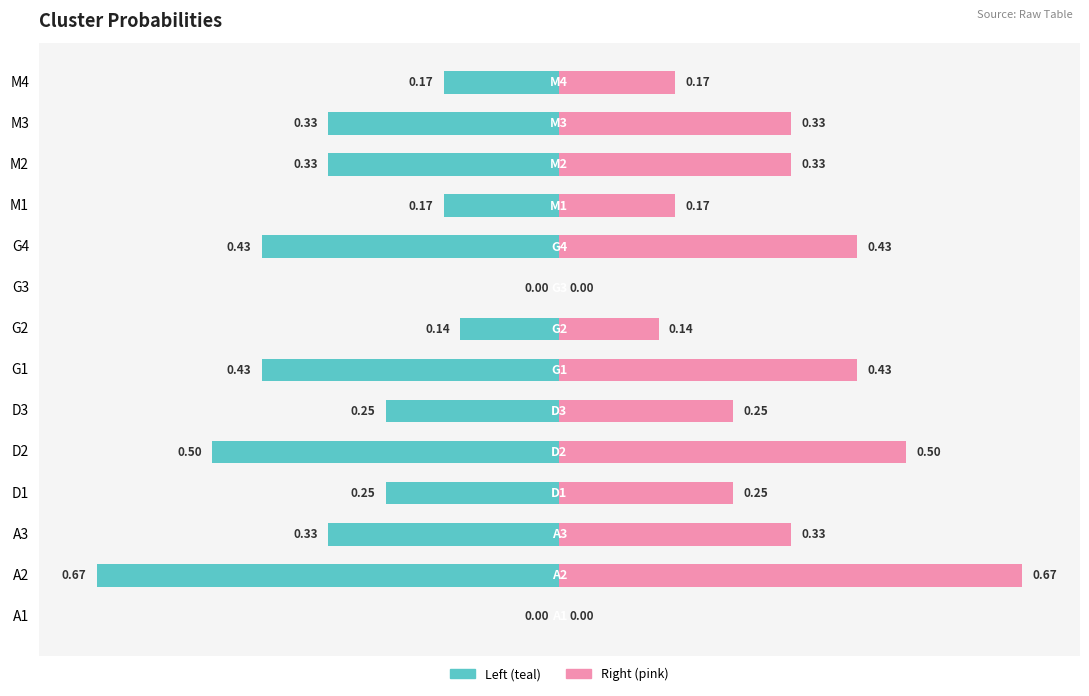

Count the number of data series in this chart.

2